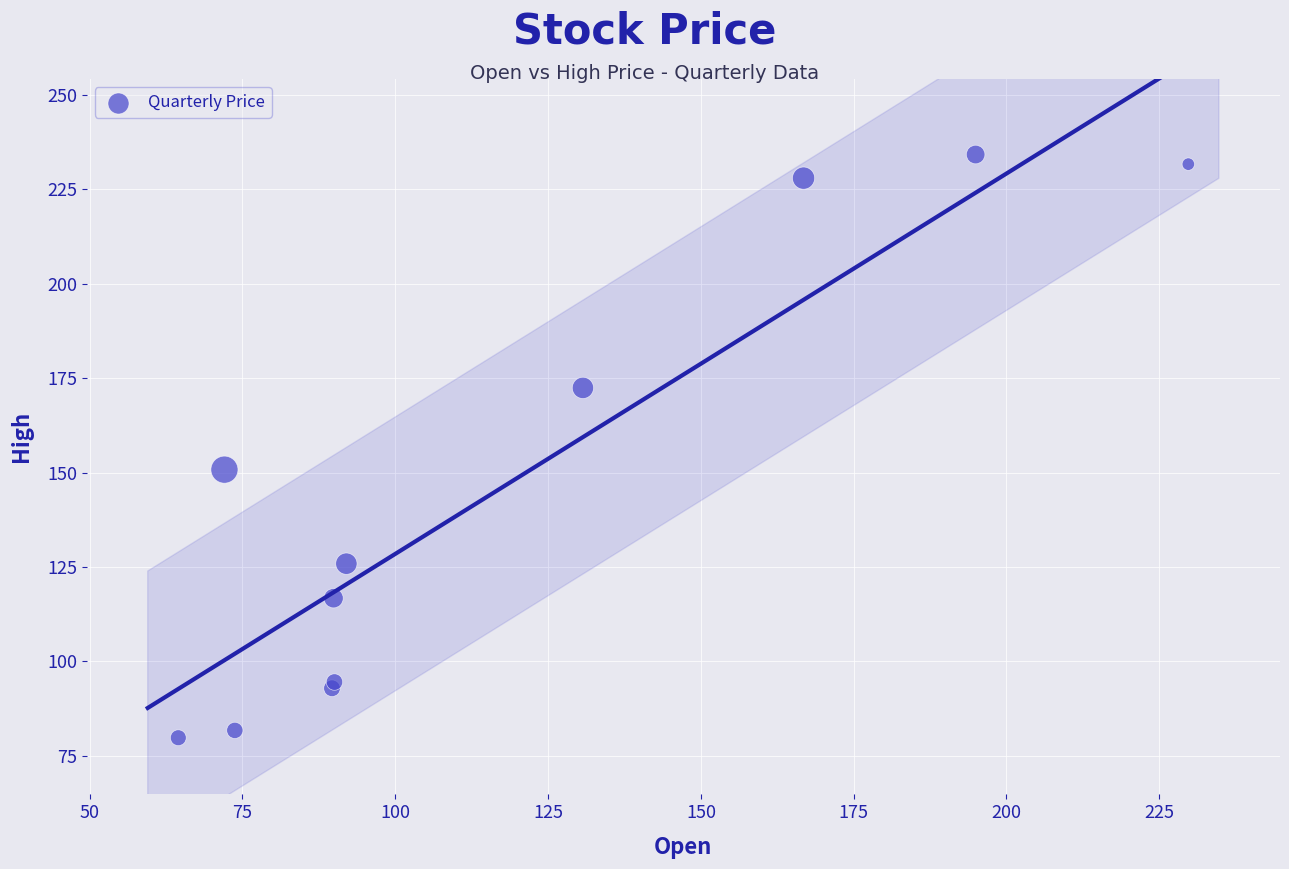

What Y value in the scatter plot is closest to 157?

150.8